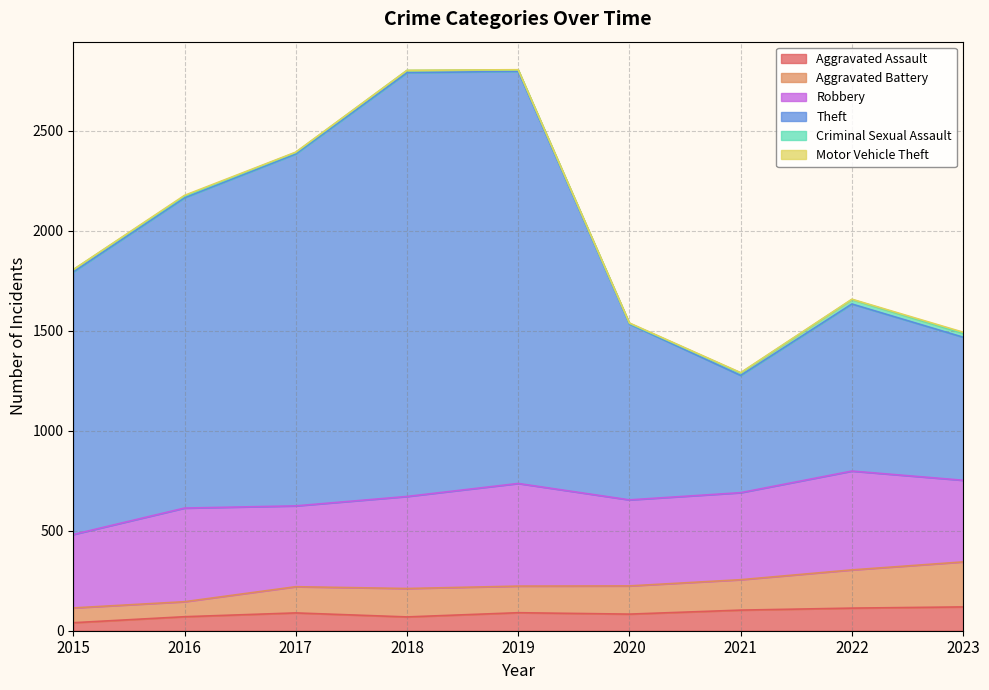

Does the chart display data point markers on the line(s)?

No